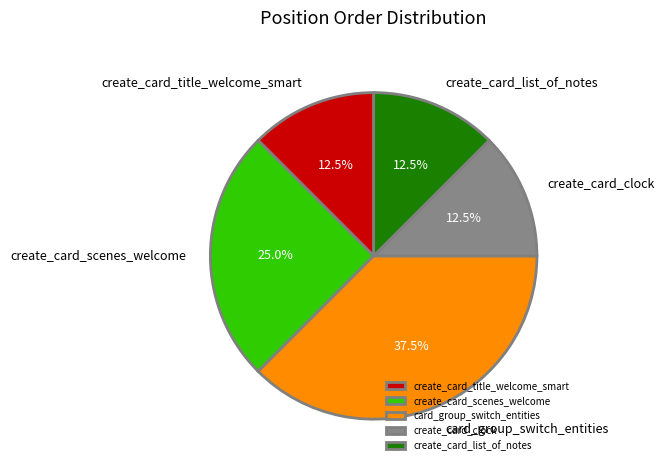

What percentage do card_group_switch_entities and create_card_title_welcome_smart together represent?

50.0%